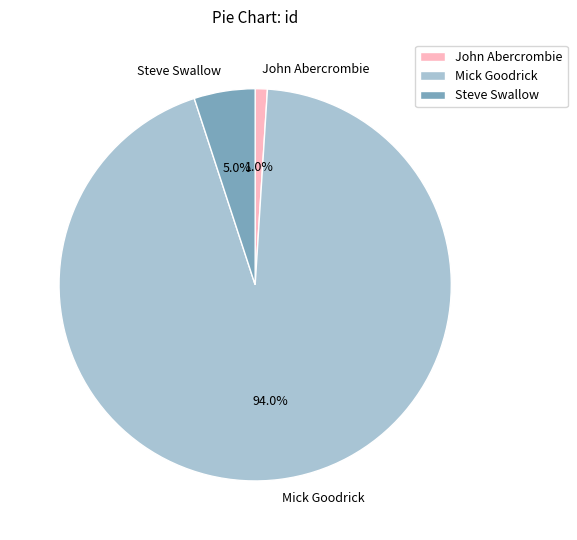

How much of the chart is everything except Mick Goodrick?

6.0%